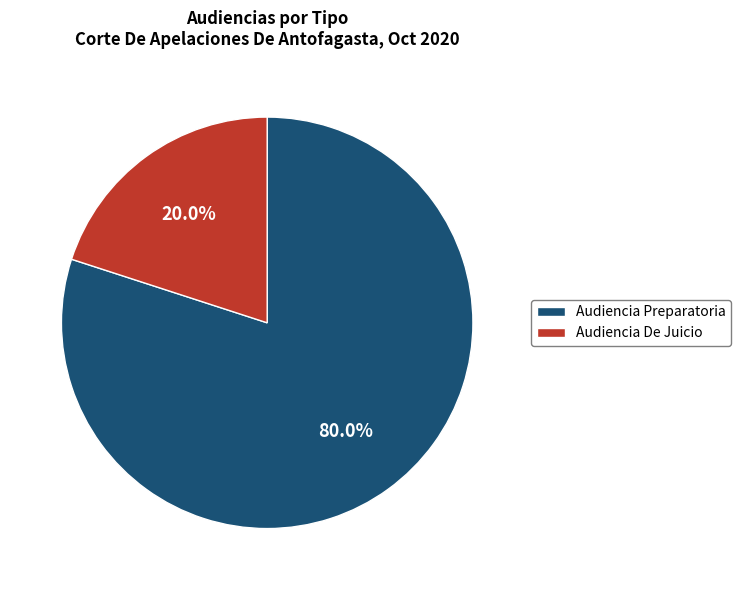

Which category has the biggest portion of the pie?

Audiencia Preparatoria